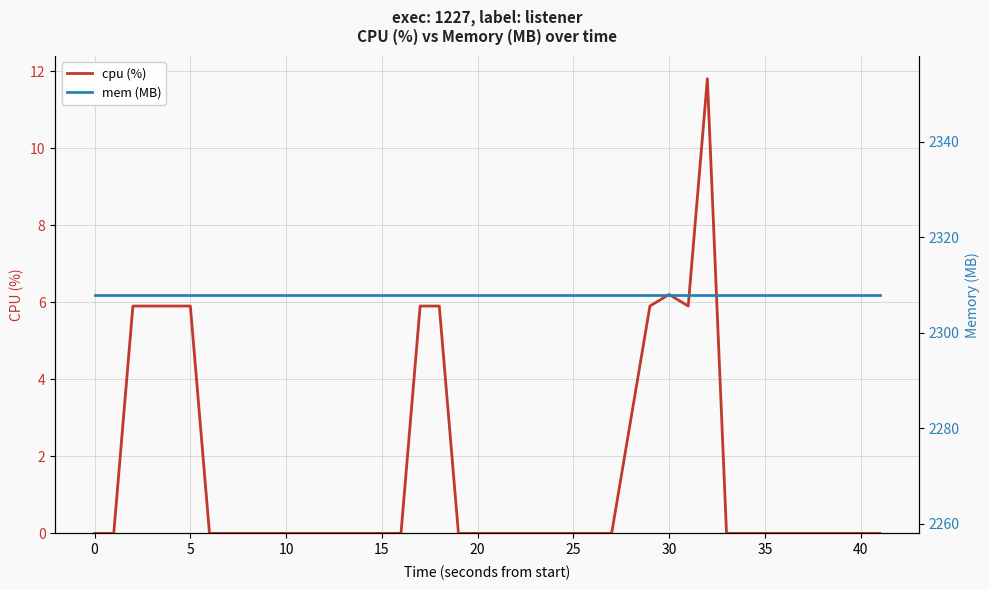

What is the highest value of the cpu (%) series?

11.8